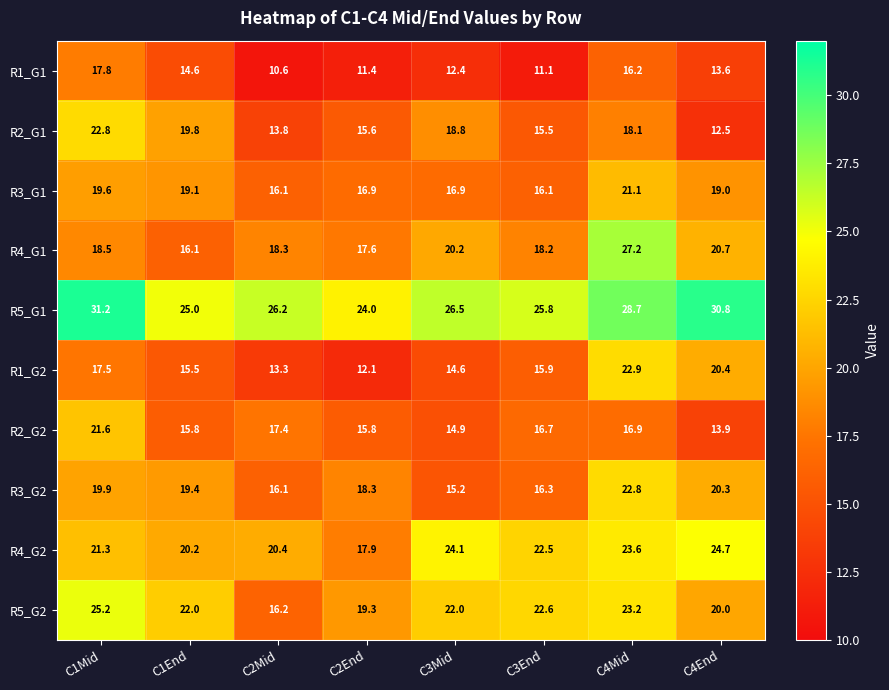

What is the spread (max minus min) of values at C1End?

10.4